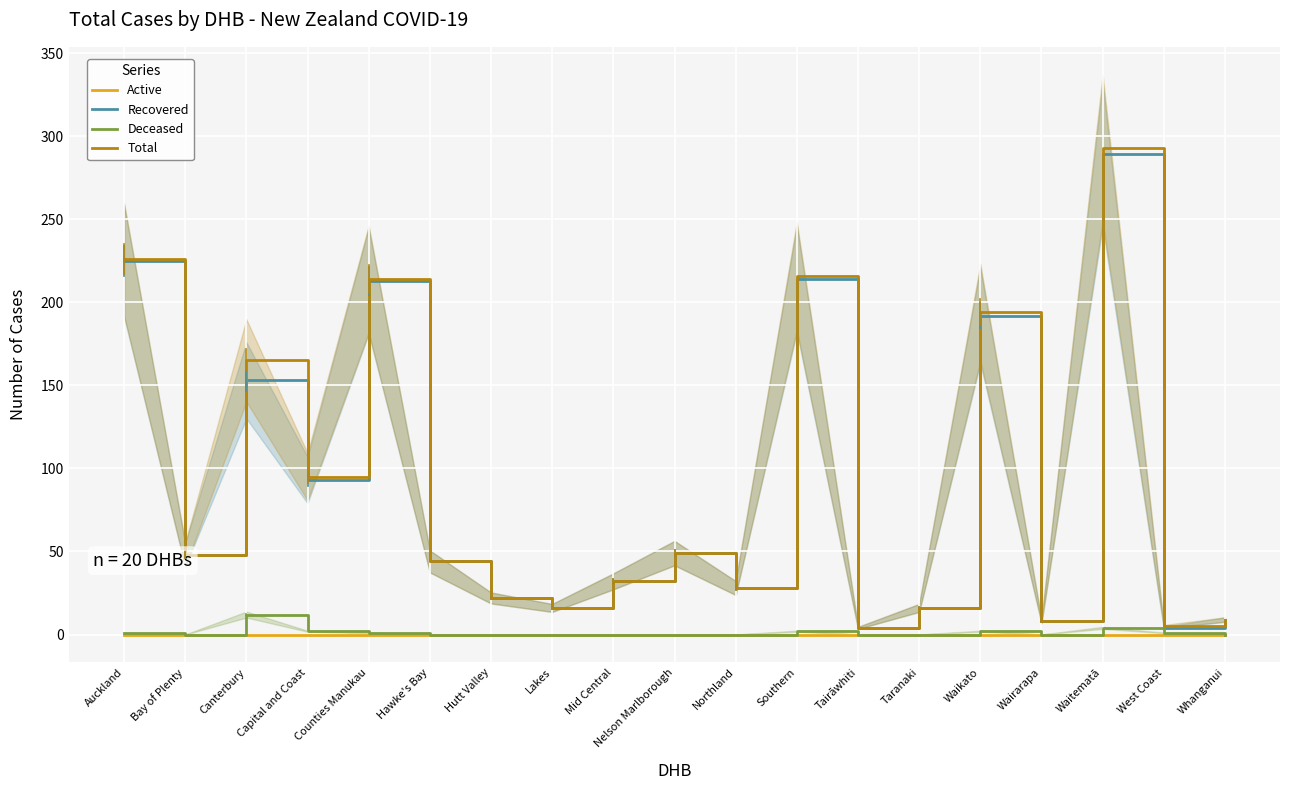

Which category has the highest value across all series?

Waitematā